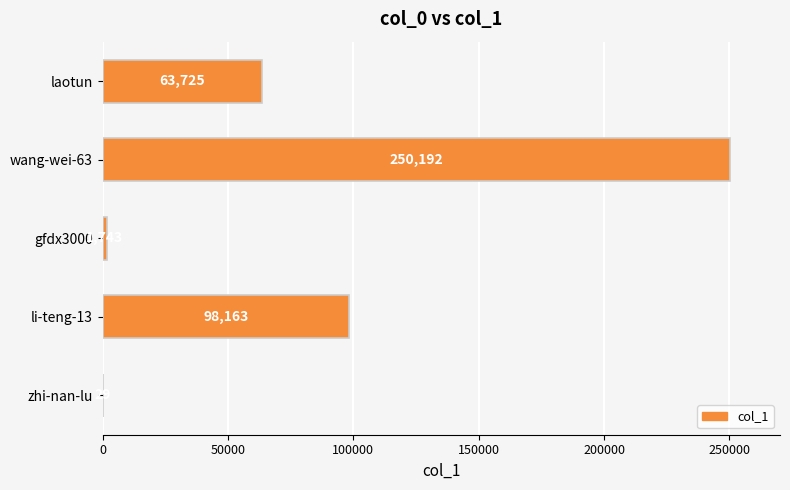

Where is the data nearest to the value 125110?

li-teng-13